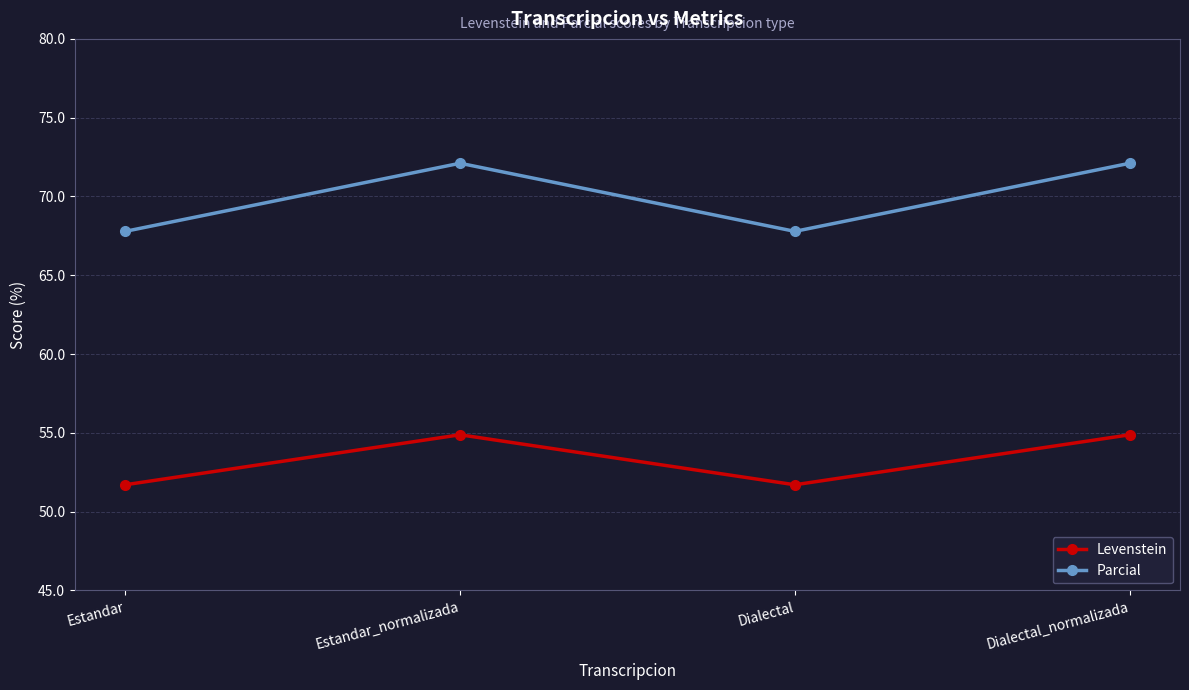

List the series in order of their peak value, lowest first.

Levenstein, Parcial